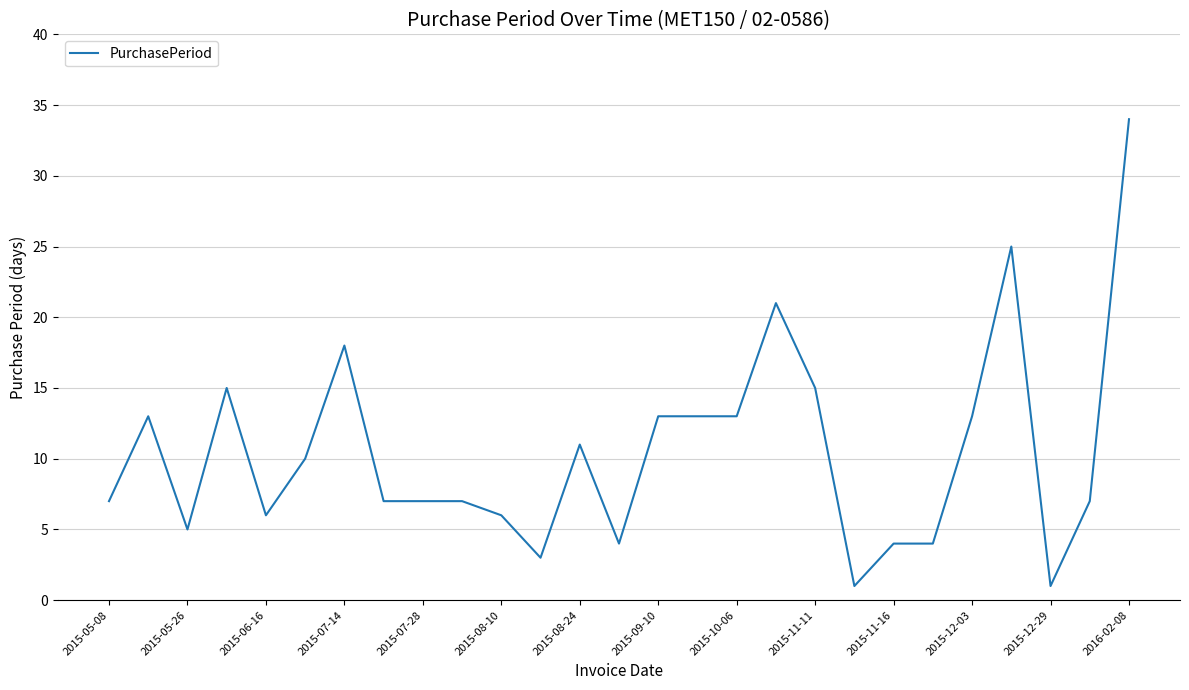

Does the chart display data point markers on the line(s)?

No